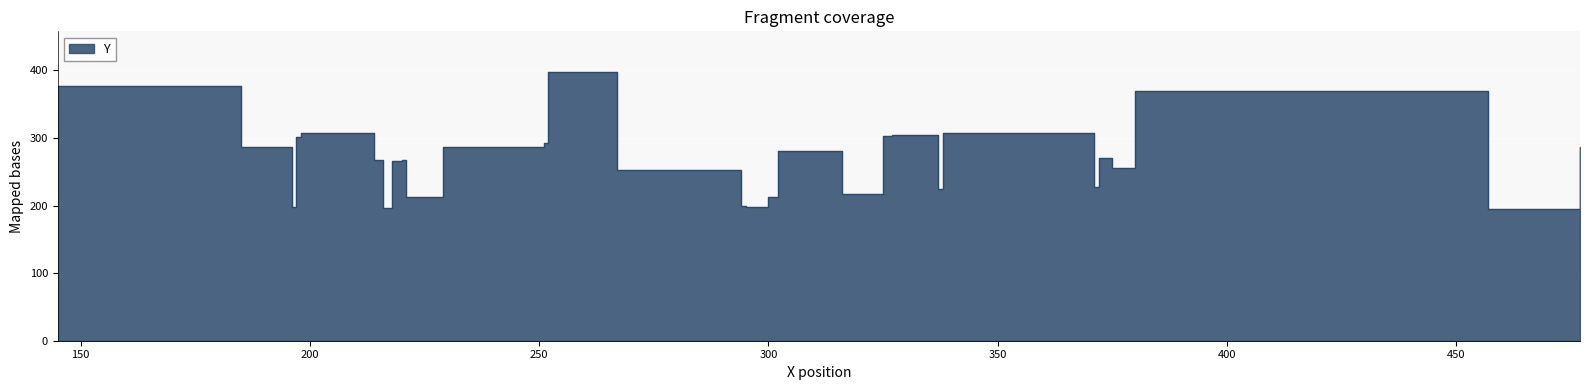

List the labels in order of value, largest first.

252, 145, 380, 198, 341, 338, 327, 325, 197, 251, 185, 229, 477, 302, 307, 372, 220, 214, 218, 375, 267, 371, 337, 316, 221, 300, 294, 196, 295, 216, 457